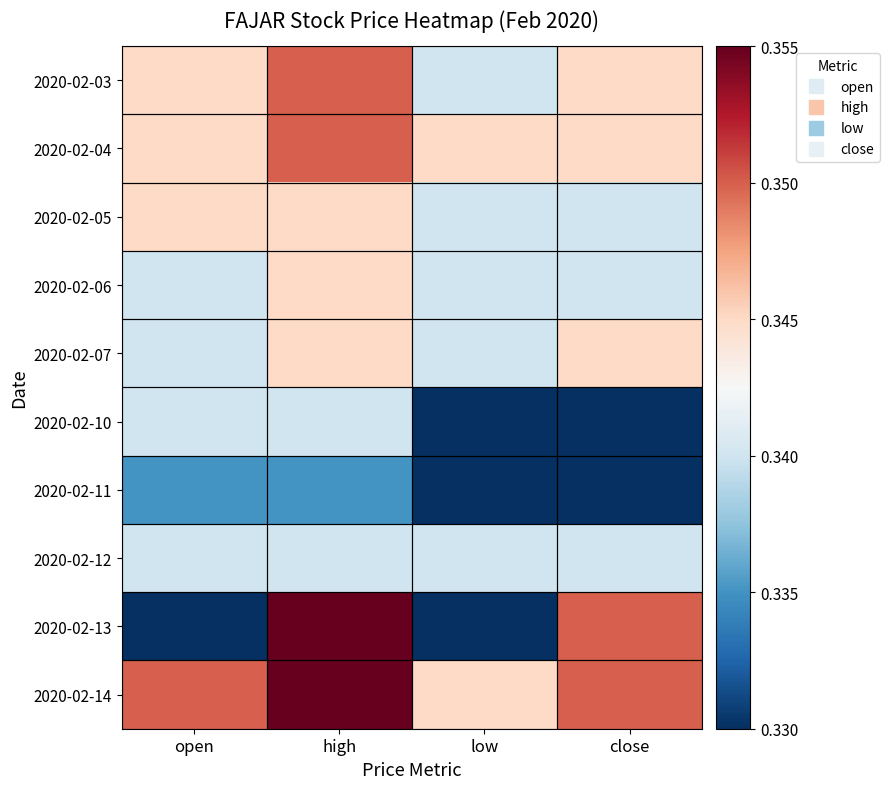

Rank the series by their maximum value, from lowest to highest.

2020-02-11, 2020-02-10, 2020-02-12, 2020-02-05, 2020-02-06, 2020-02-07, 2020-02-03, 2020-02-04, 2020-02-13, 2020-02-14